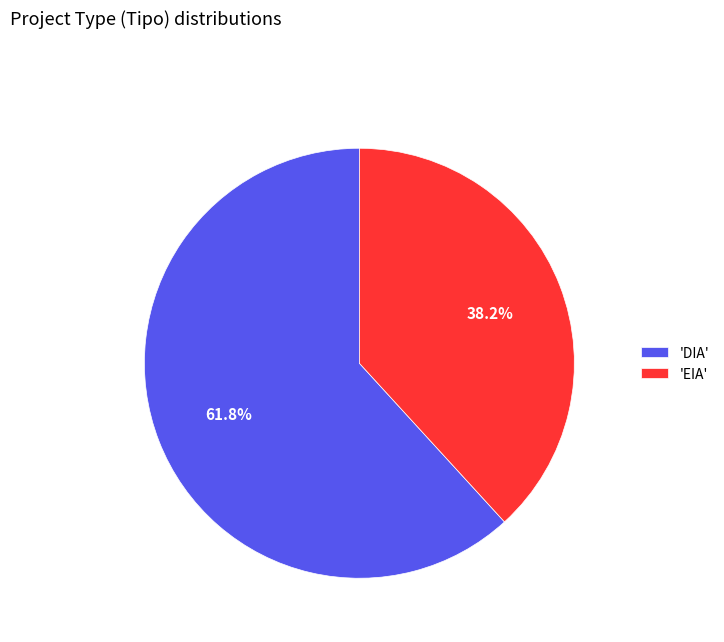

To the nearest percent, what is the difference between the largest and smallest slice percentages?

24%